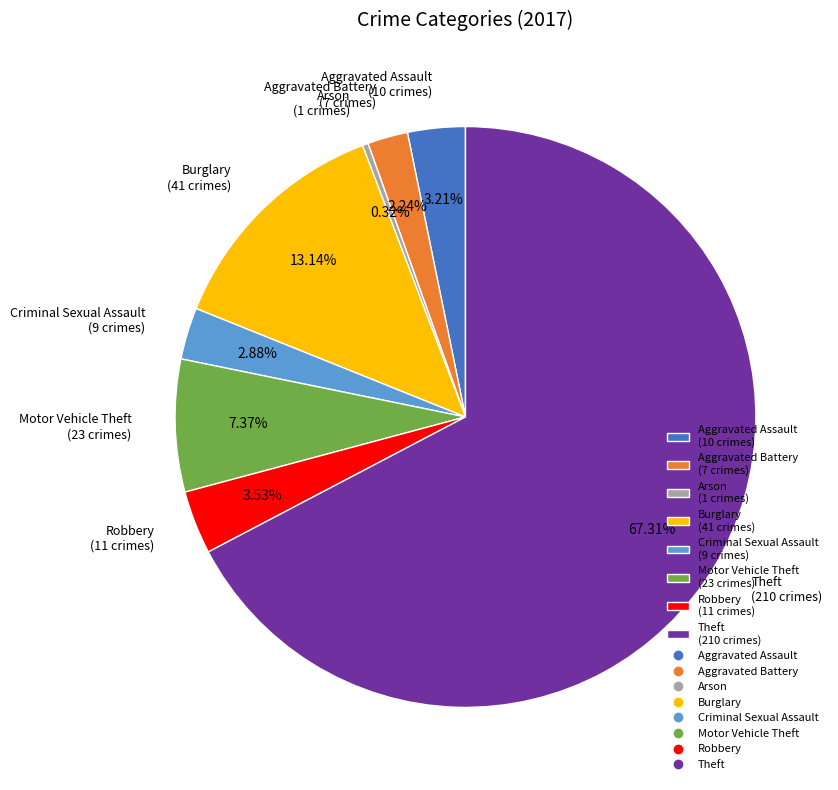

Combined, do Robbery and Theft account for over 50%?

Yes